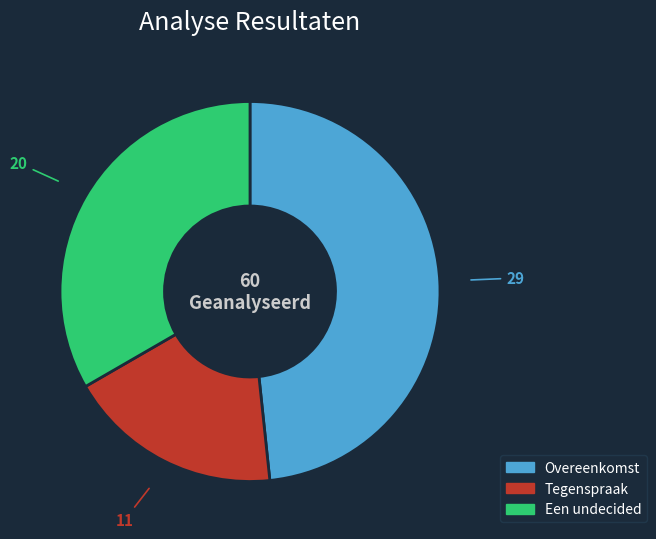

True or false: Een undecided accounts for 33% of the total.

True